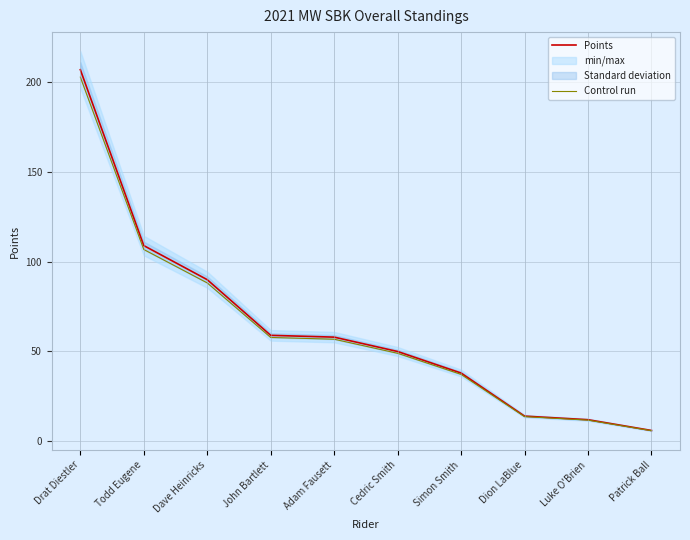

The Control run series shows 22.9 at Cedric Smith. True or false?

False